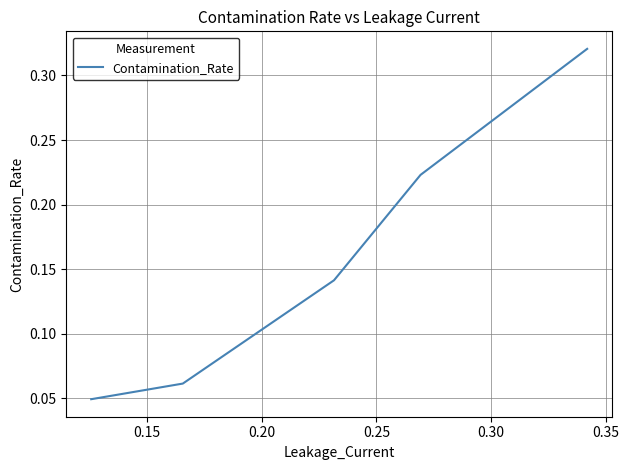

How many values are between 0 and 1?

5